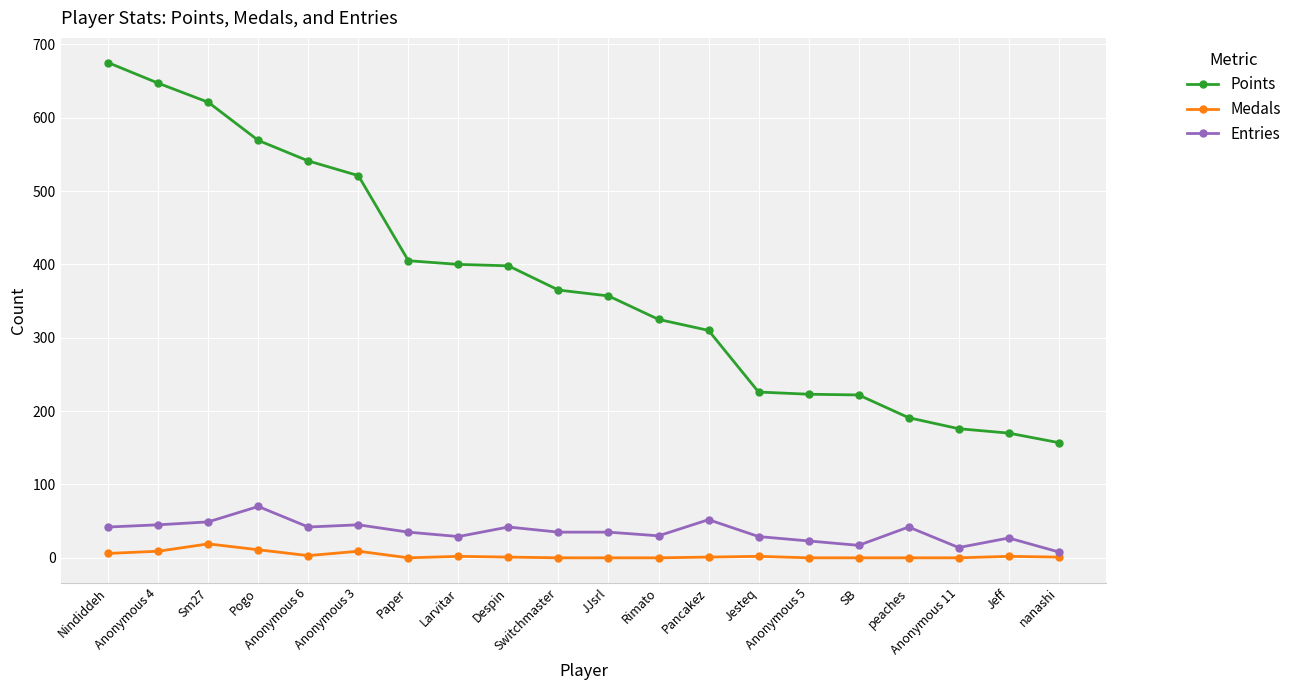

What is the difference between the maximum and minimum values in the Points series?

518